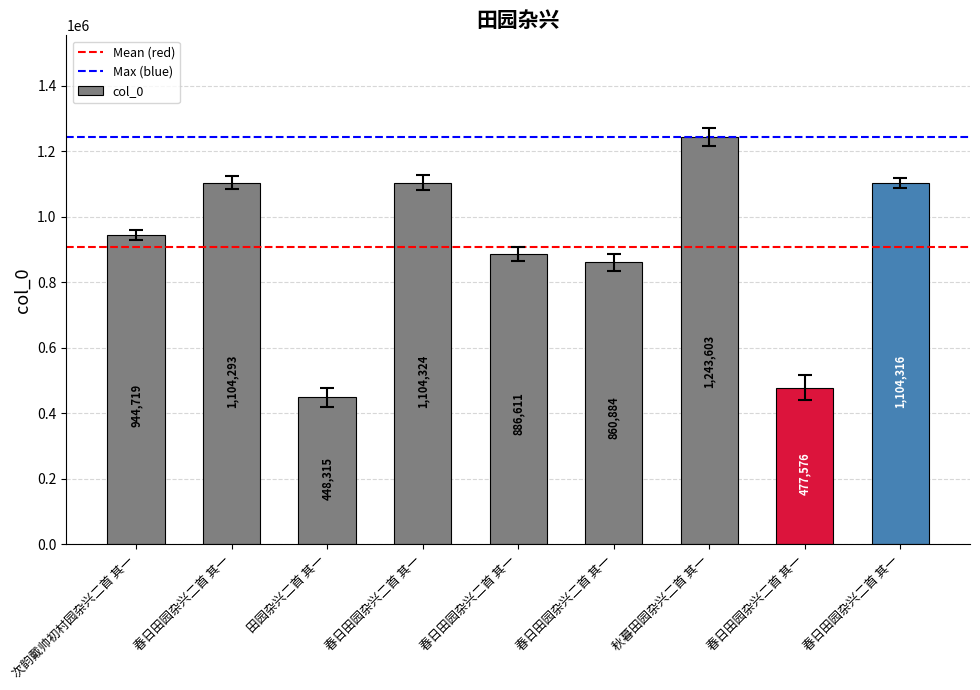

True or false: the data shows 1694870 at 春日田园杂兴二首 其一.

False